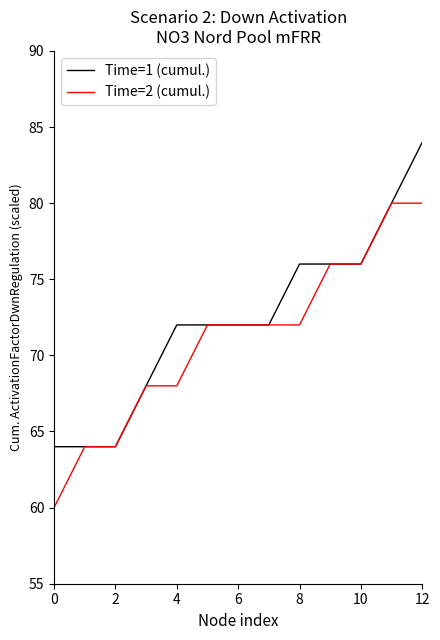

Reading left to right, what are all the values shown in this chart?

Time=1 (cumul.): 64	64	64	68	72	72	72	72	76	76	76	80	84
Time=2 (cumul.): 60	64	64	68	68	72	72	72	72	76	76	80	80